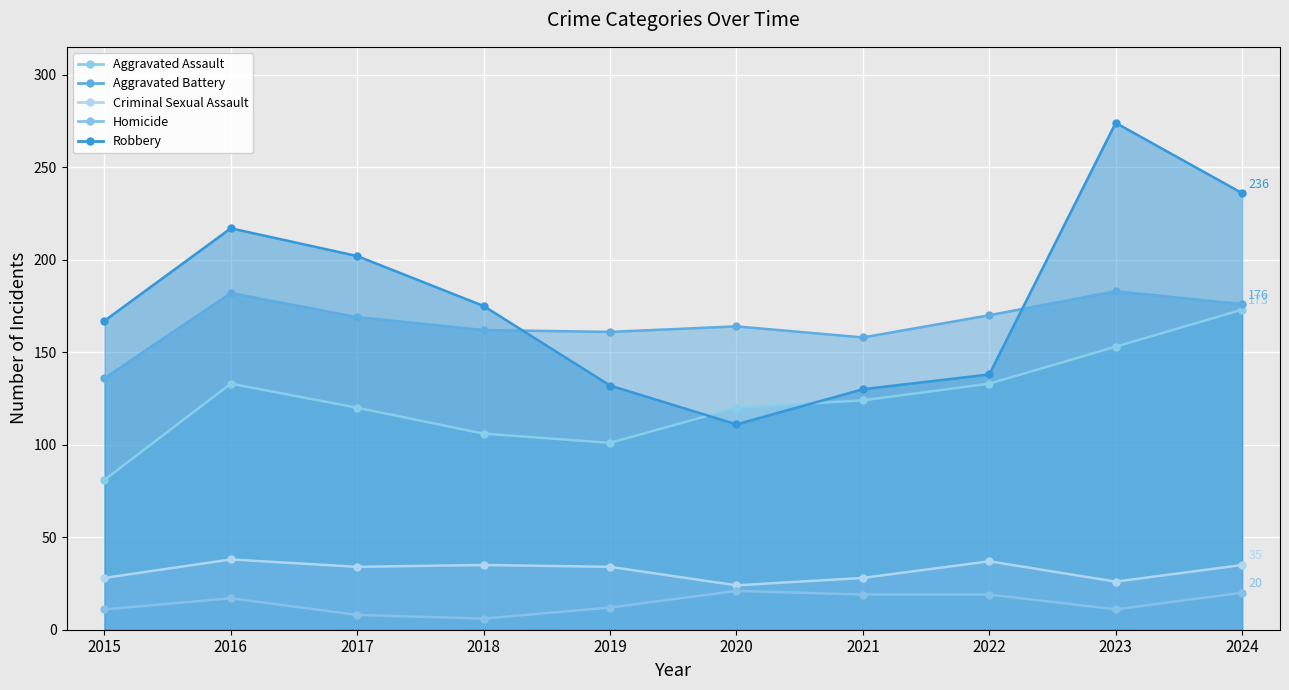

Which series has the largest total across all categories?

Robbery